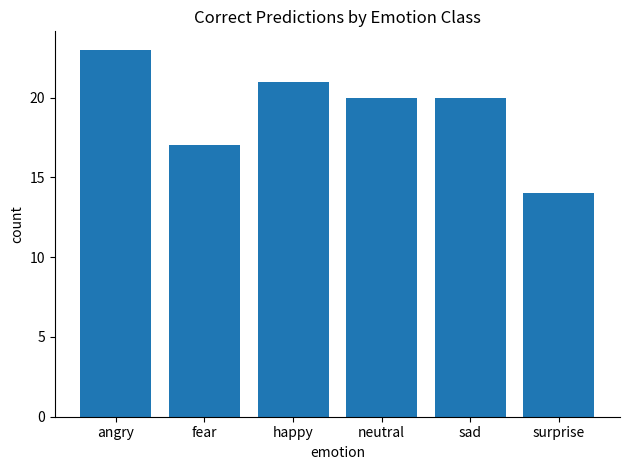

At which label is the value closest to 18?

fear